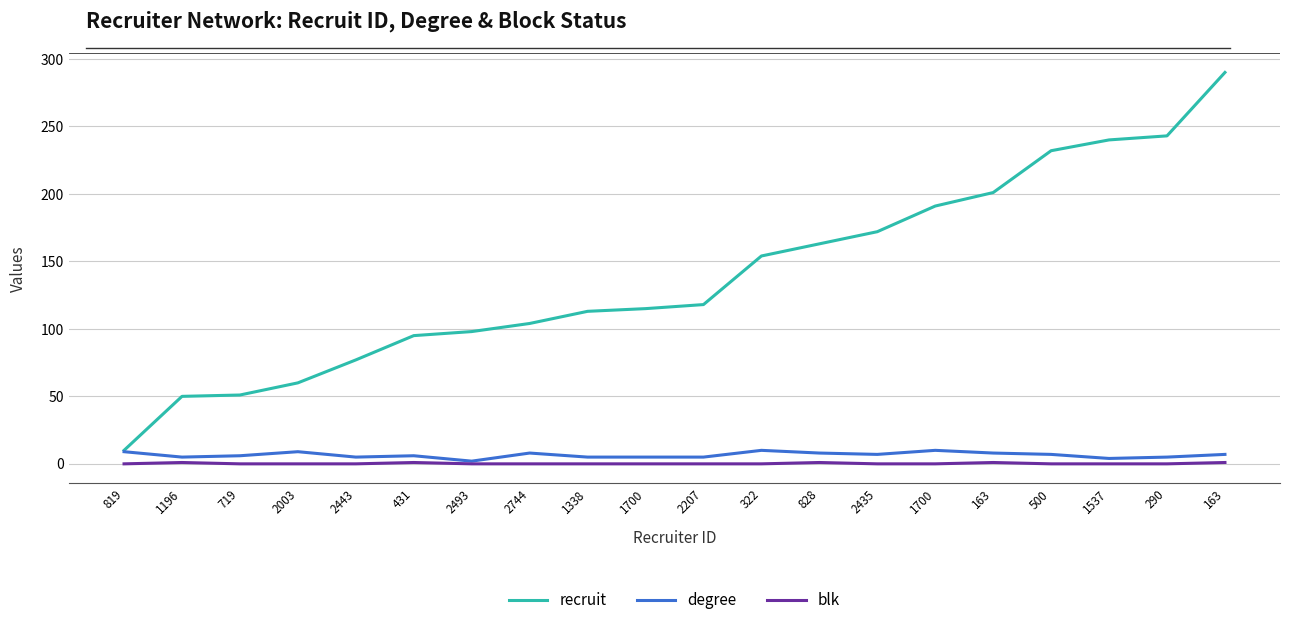

Does the chart have visible grid lines?

Yes